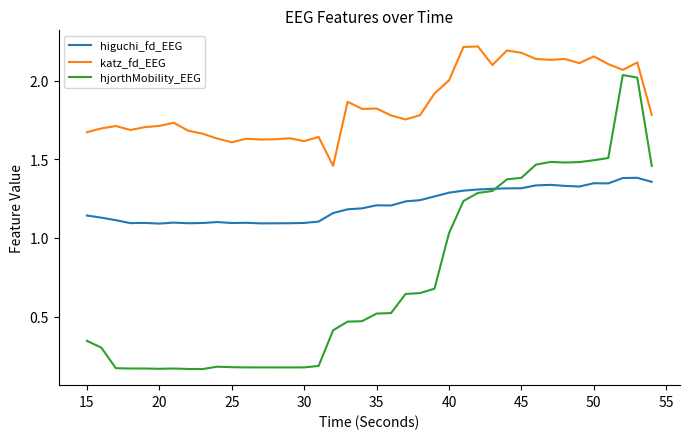

List the series in order of their overall mean, lowest first.

hjorthMobility_EEG, higuchi_fd_EEG, katz_fd_EEG